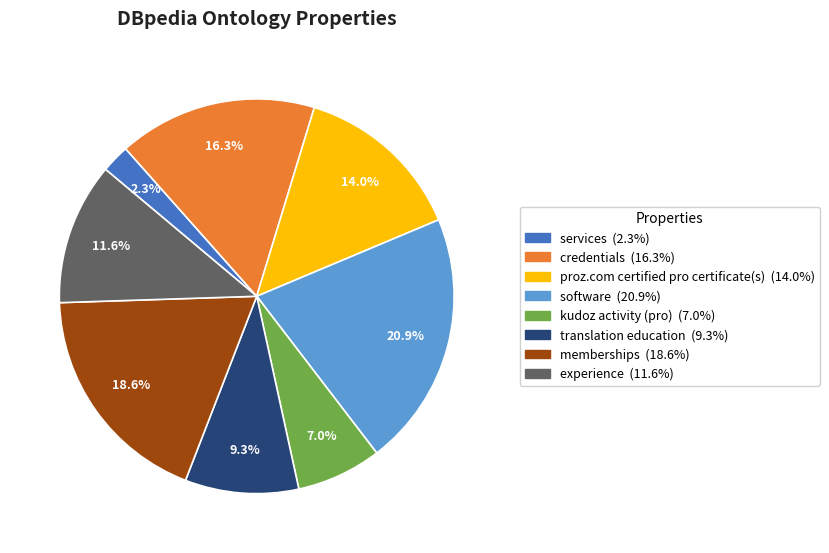

Does any single category account for the majority?

No